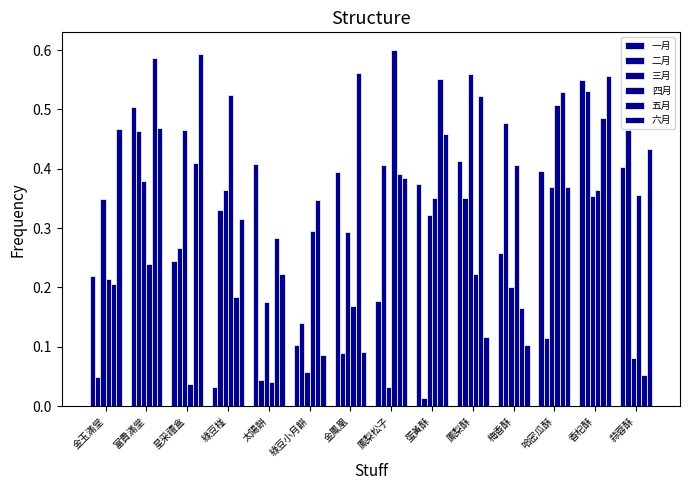

Which category has the lowest value in the 四月 series?

星采禮盒